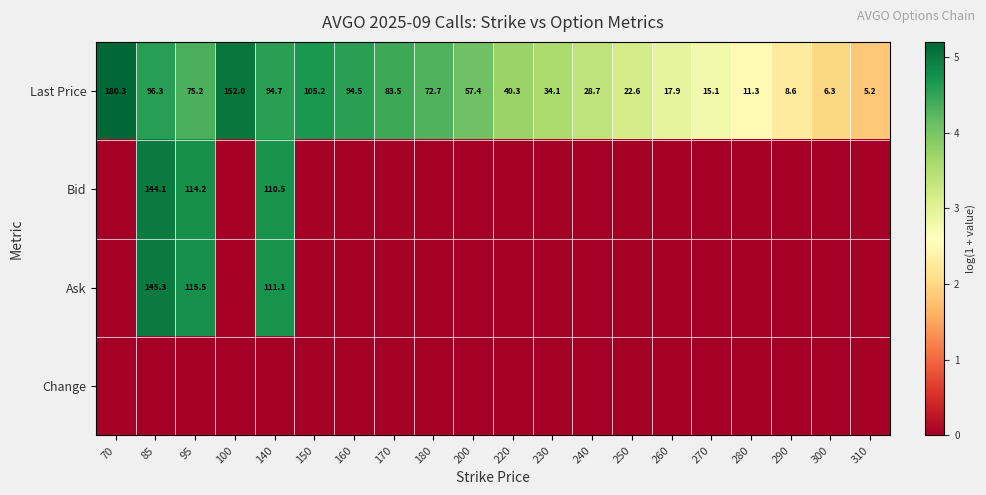

At which category is the sum across all series the highest?

85